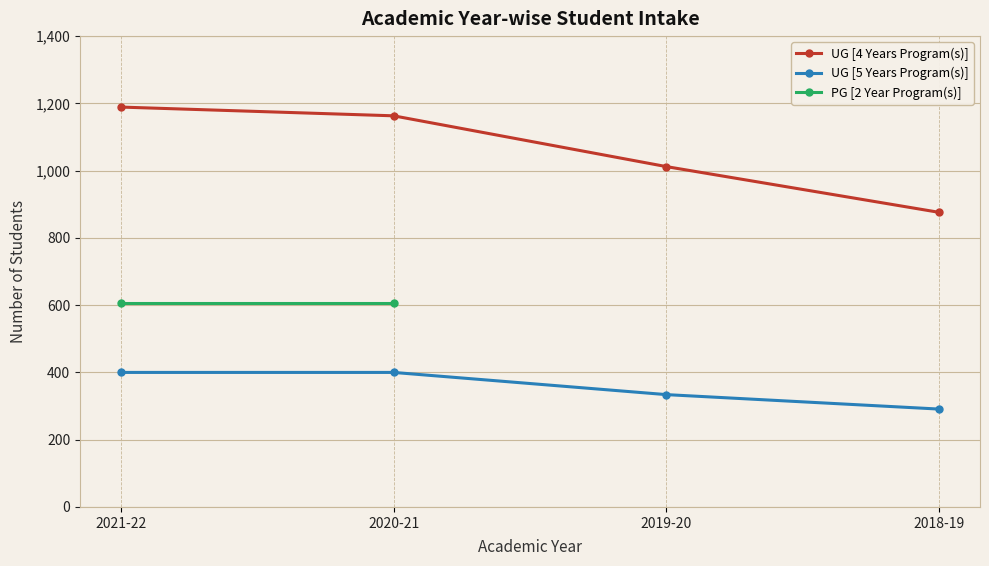

What is the sum of all UG [5 Years Program(s)] values?

1425